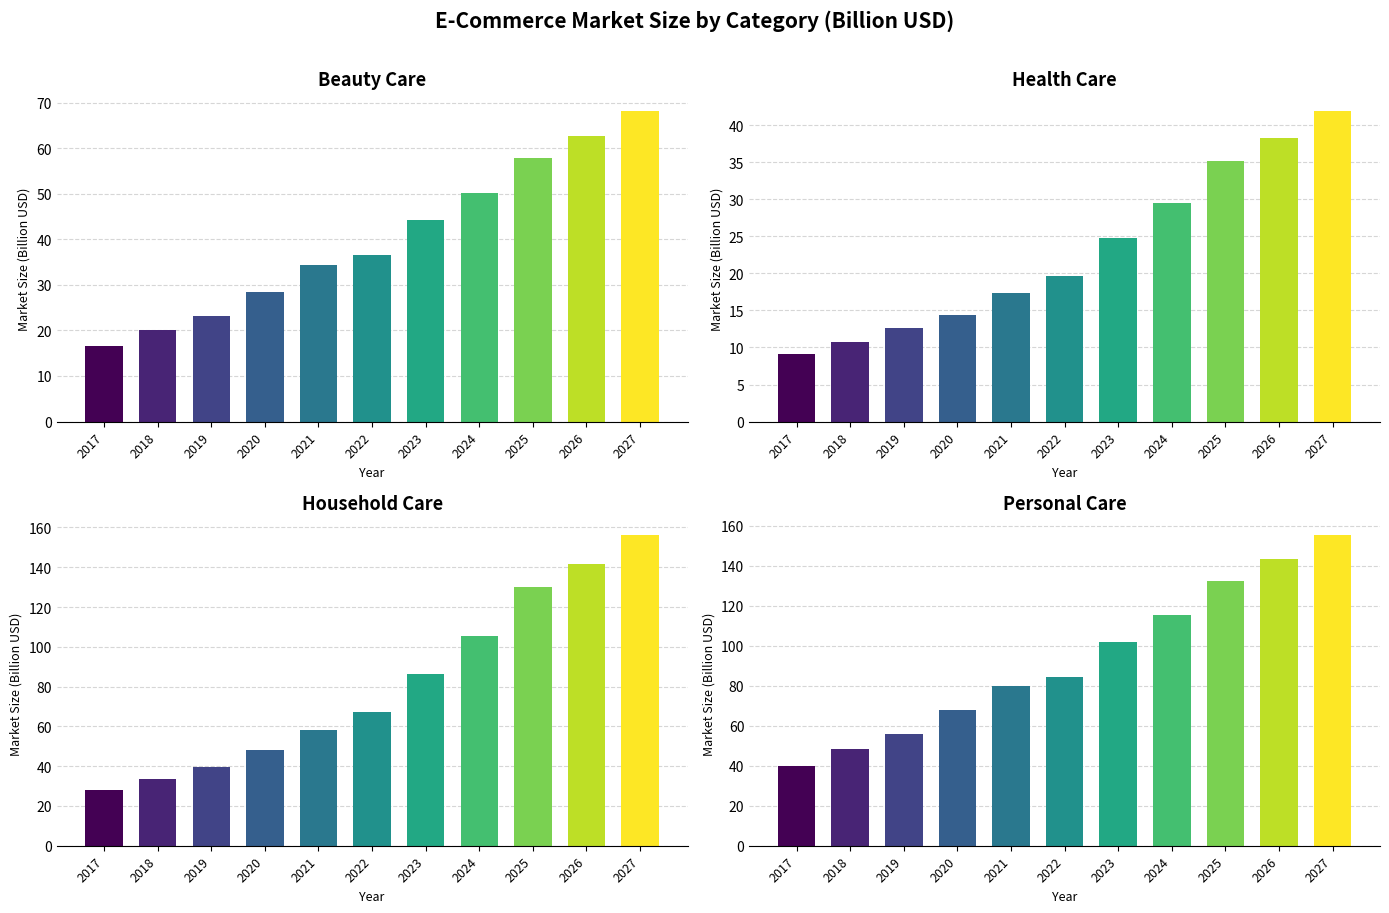

What are all the series names shown in the legend?

Beauty Care, Health Care, Household Care, Personal Care